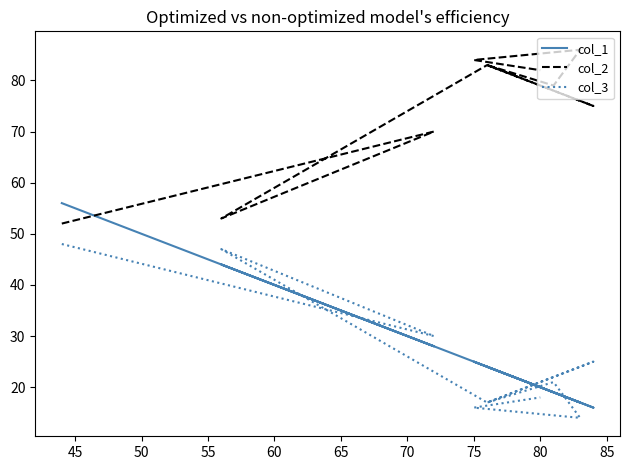

True or false: col_1 and col_3 cross at least once.

True